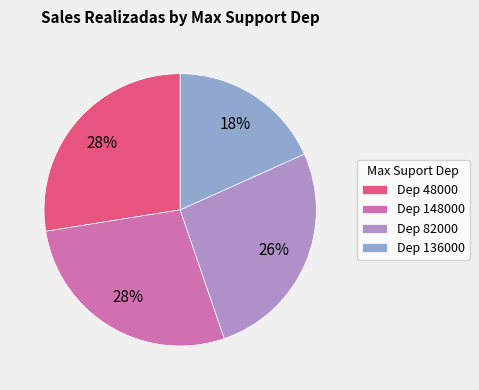

To the nearest percent, what is the average slice percentage?

25%